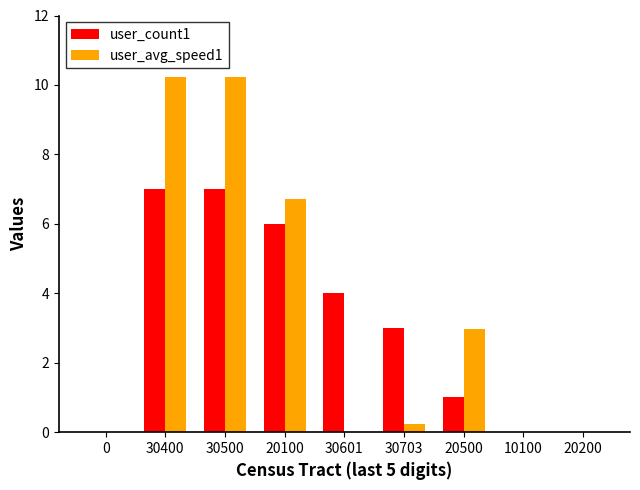

The value of user_avg_speed1 at 20100 is 6.7. True or false?

True